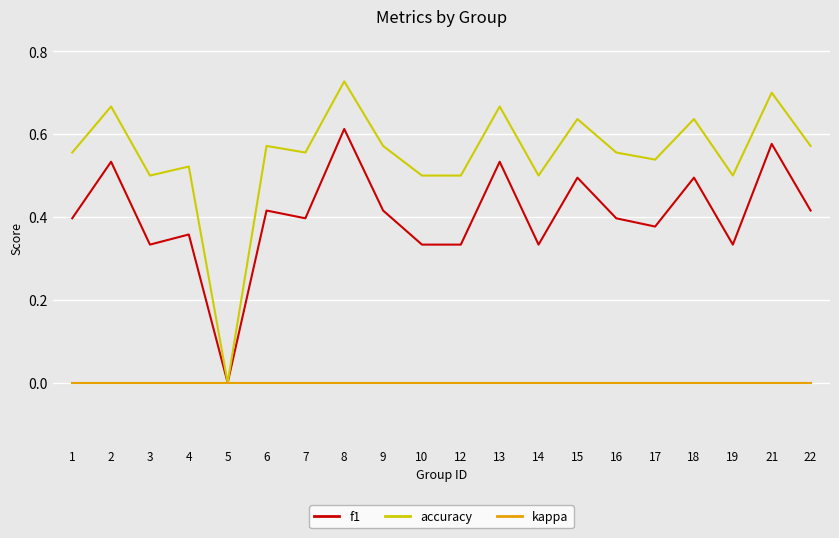

Rank the series at 14 from lowest to highest value.

kappa, f1, accuracy